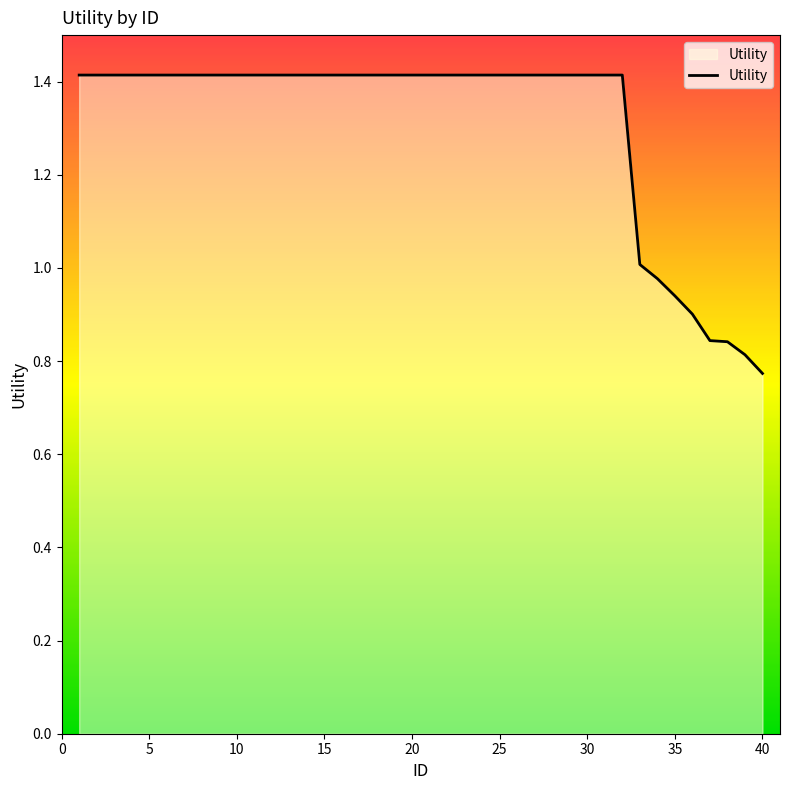

What is the difference between the maximum and minimum values?

0.6